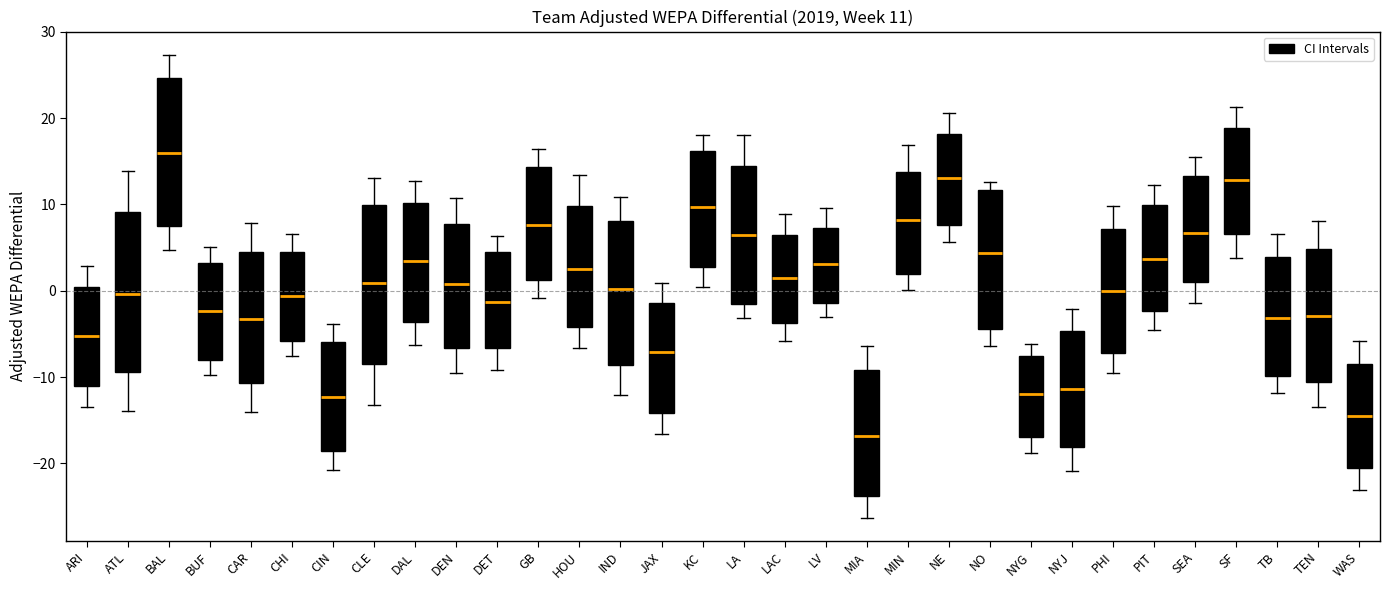

Which box has the highest median line?

BAL